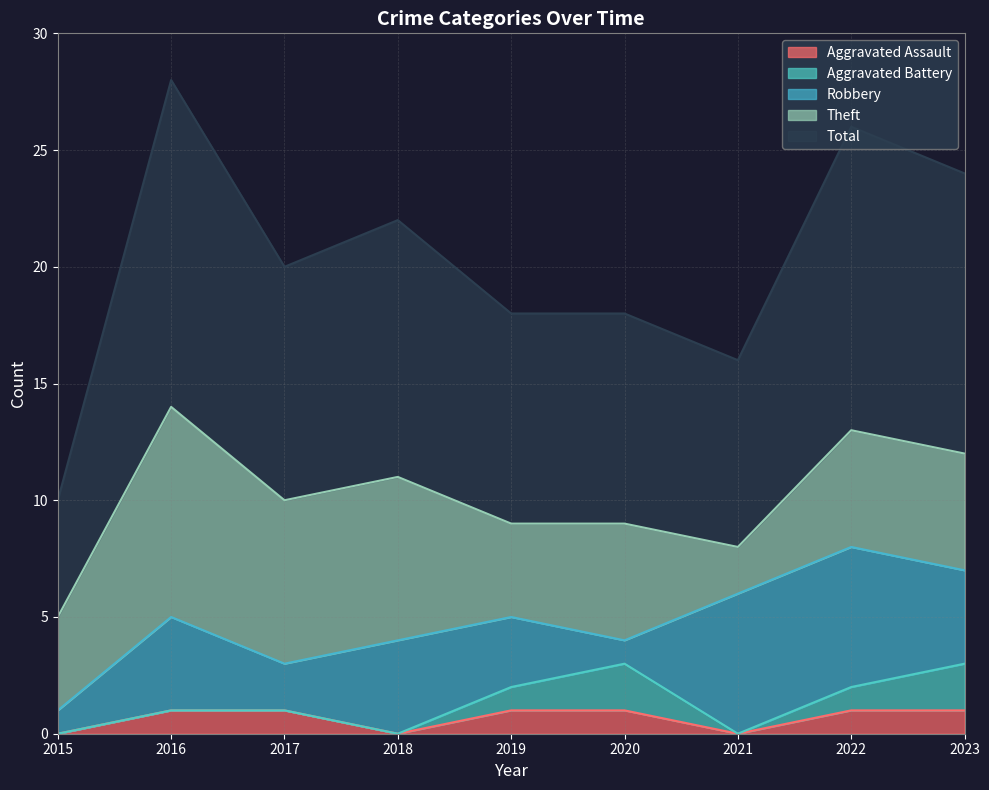

What is the difference between the maximum and minimum values in the Robbery series?

5